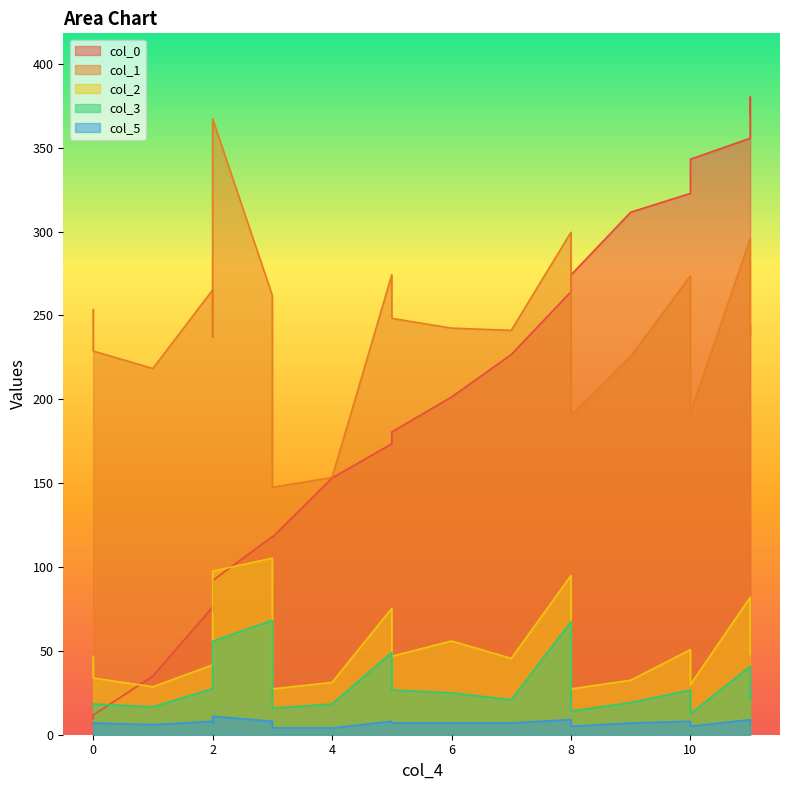

Reading right to left, transcribe all the data shown in this chart.

col_0: 369.4	380.2	343.2	355.7	322.8	311.6	274.1	268.3	264.2	226.7	180.5	201.3	173.5	153.1	117.7	91.9	118.1	73.2	76.1	34.9	11.6	9.6
col_1: 243.8	237.9	191.8	295.8	273.6	225.6	190.4	229.4	299.6	241.2	248.3	242.4	274.3	153.4	147.6	367.2	261.9	237.2	265.2	218.4	228.8	253.5
col_2: 48.1	49.4	29.9	81.9	50.7	32.5	27.3	45.5	94.9	45.5	46.8	55.9	75.4	31.2	27.3	97.5	105.3	42.9	41.6	28.6	33.8	46.8
col_3: 26.6	21.6	12.5	40.8	26.6	19.1	14.1	27.5	67.4	20.8	26.6	25.0	49.1	18.3	15.8	55.7	68.2	30.0	27.5	16.6	18.3	17.5
col_5: 7.0	7.0	5.0	9.0	8.0	7.0	5.0	7.0	9.0	7.0	7.0	7.0	8.0	4.0	4.0	11.0	8.0	7.0	8.0	6.0	7.0	7.0